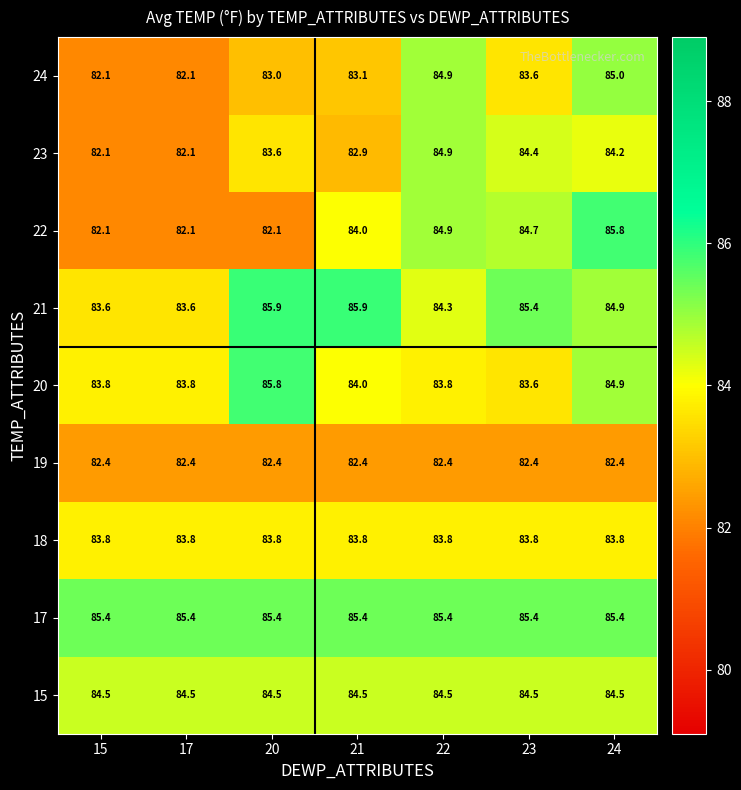

What is the spread (max minus min) of values at 22?

3.0